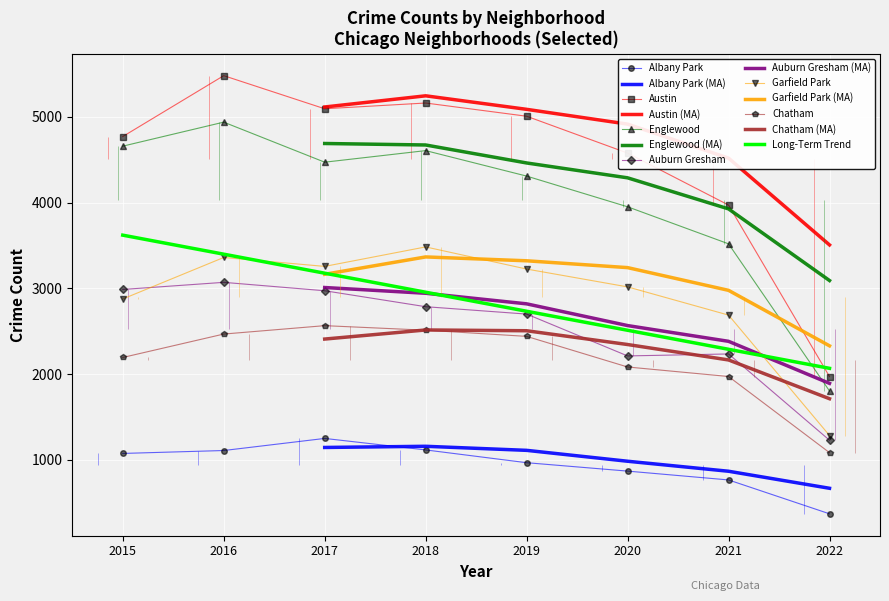

Is this an area chart (filled region under the line)?

No